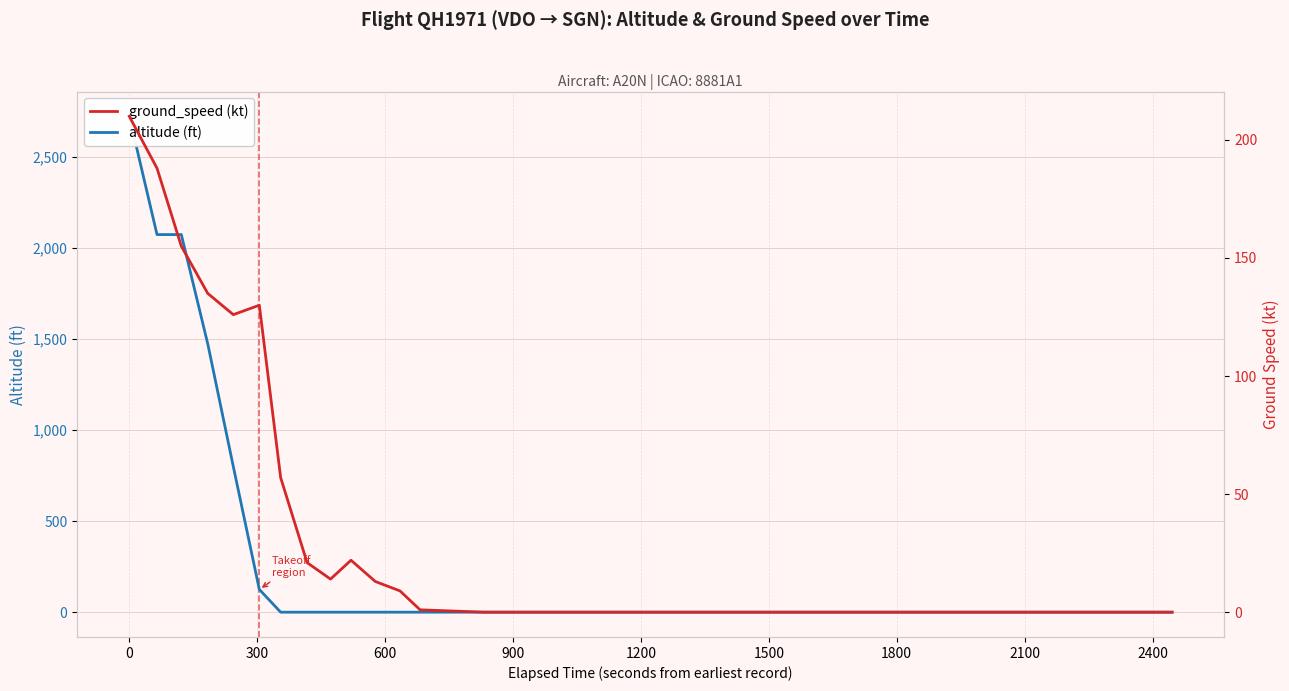

What is the maximum value shown in the chart?

2725